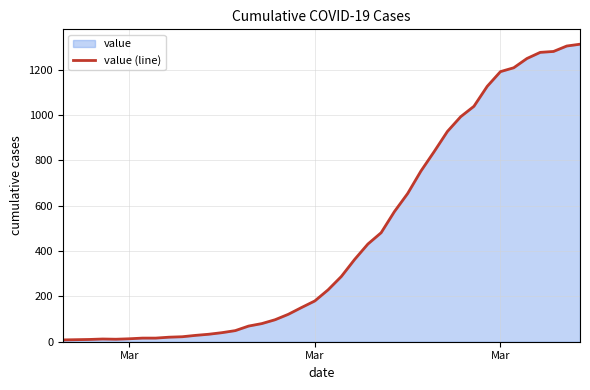

What is the value of the 12th point from the left?

33